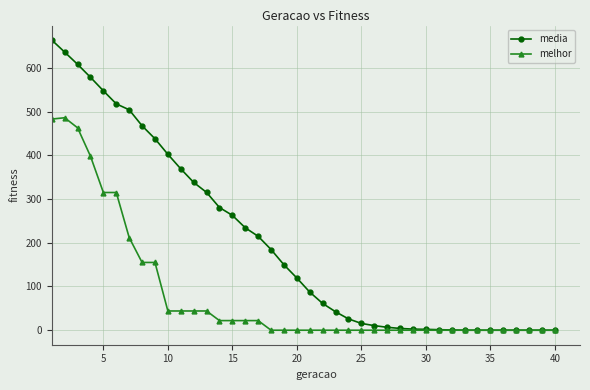

Rank the series by their average value, from lowest to highest.

melhor, media